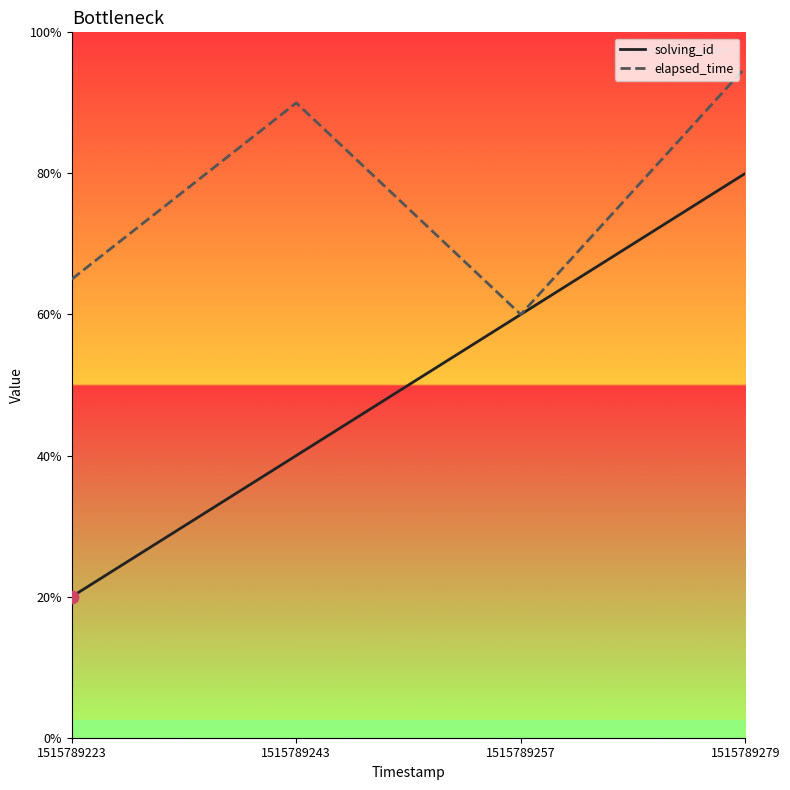

Which series contains the highest Y value?

elapsed_time